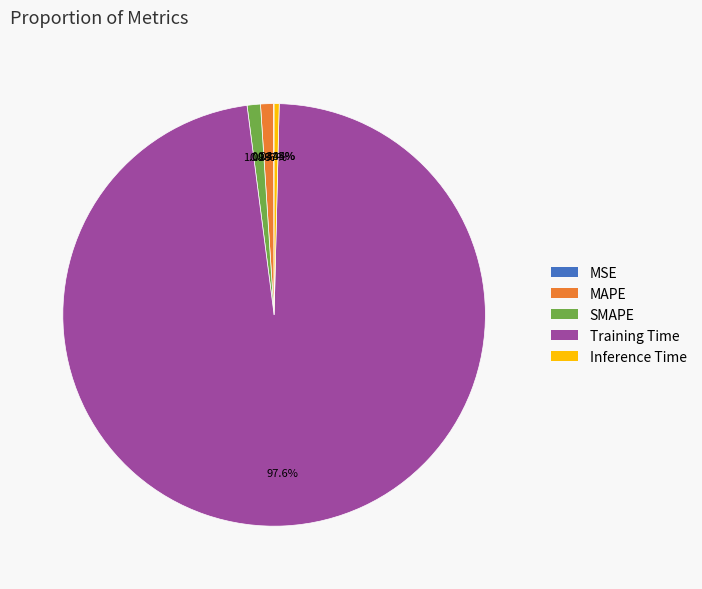

True or false: MAPE accounts for 1% of the total.

True